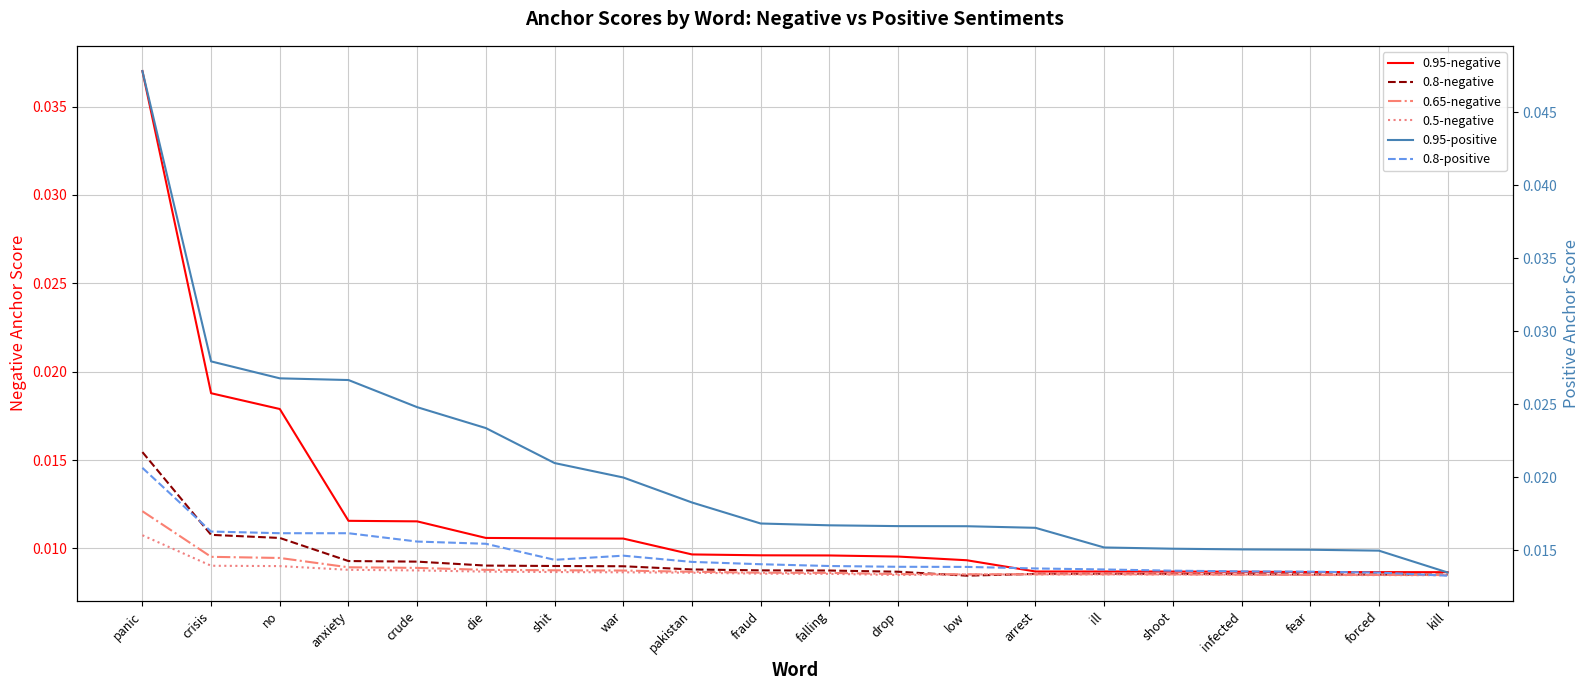

Which series has the widest spread of values?

0.95-positive